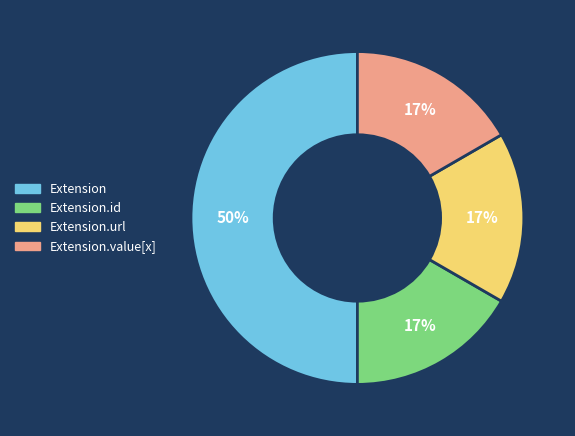

To the nearest percent, what is the average slice percentage?

25%